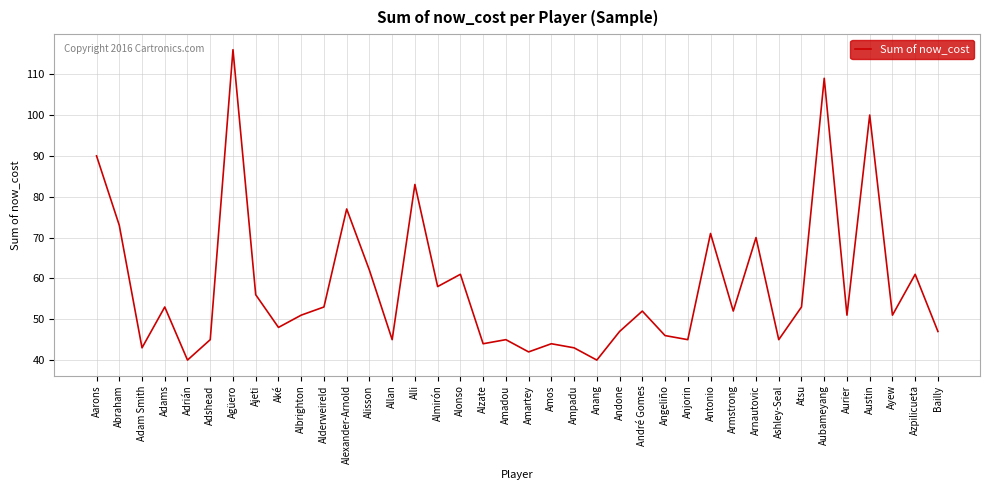

At which category does the data reach its first local peak?

Adams